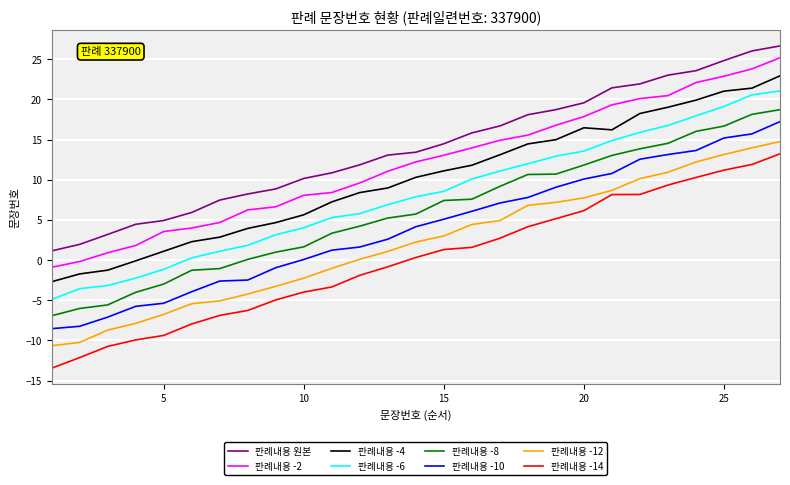

Is this an area chart (filled region under the line)?

No